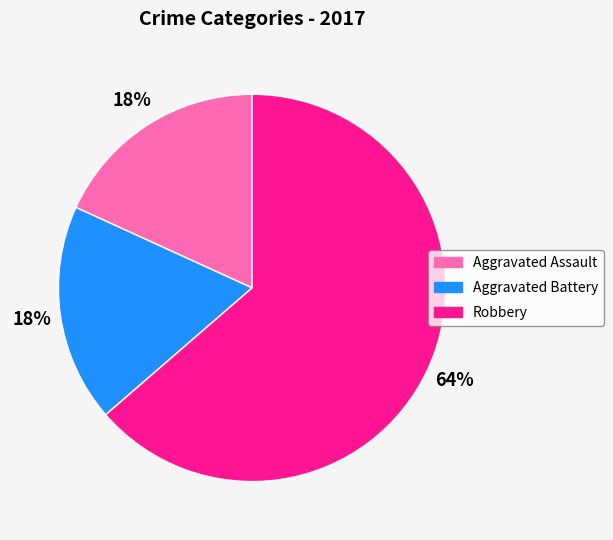

To the nearest percent, what is the average slice percentage?

33%